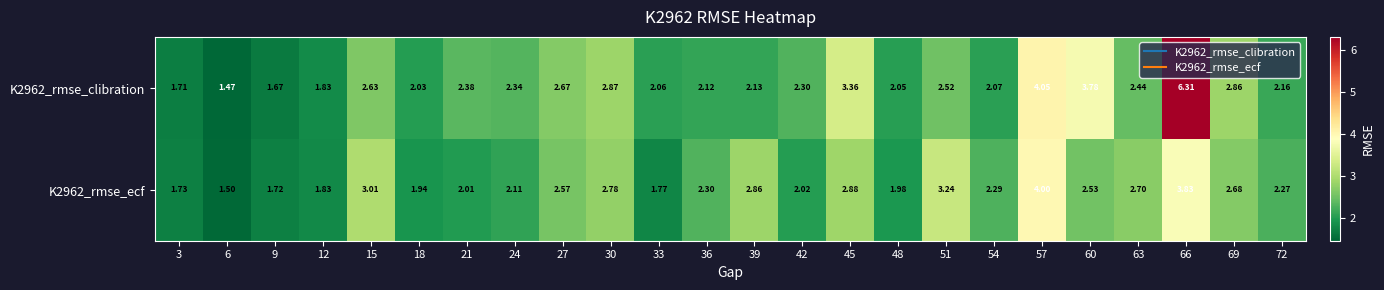

List the series in order of their peak value, highest first.

K2962_rmse_clibration, K2962_rmse_ecf